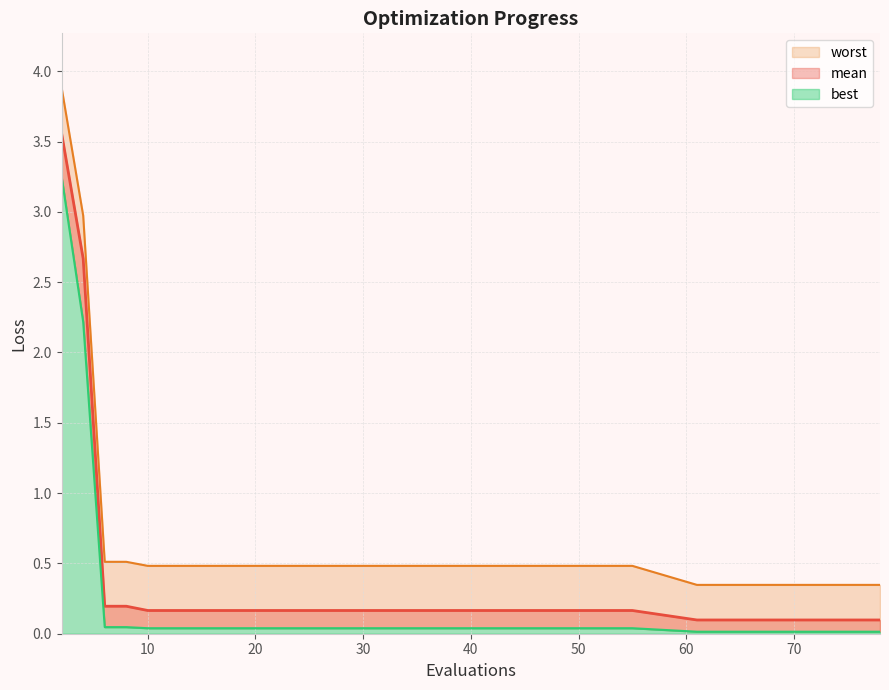

True or false: mean and worst cross at least once.

False